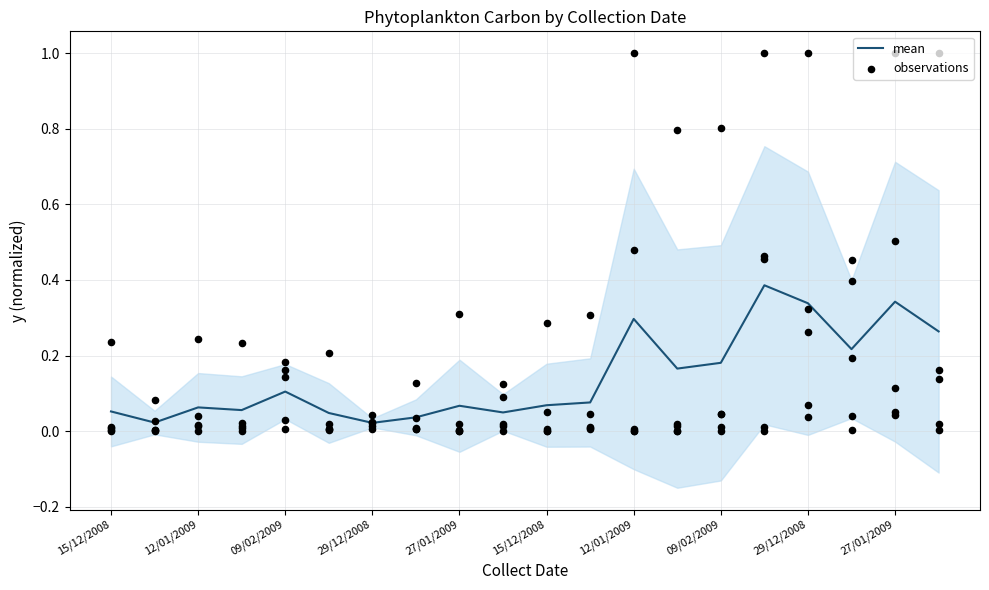

What is the change in value from 10 to 13?

+0.1